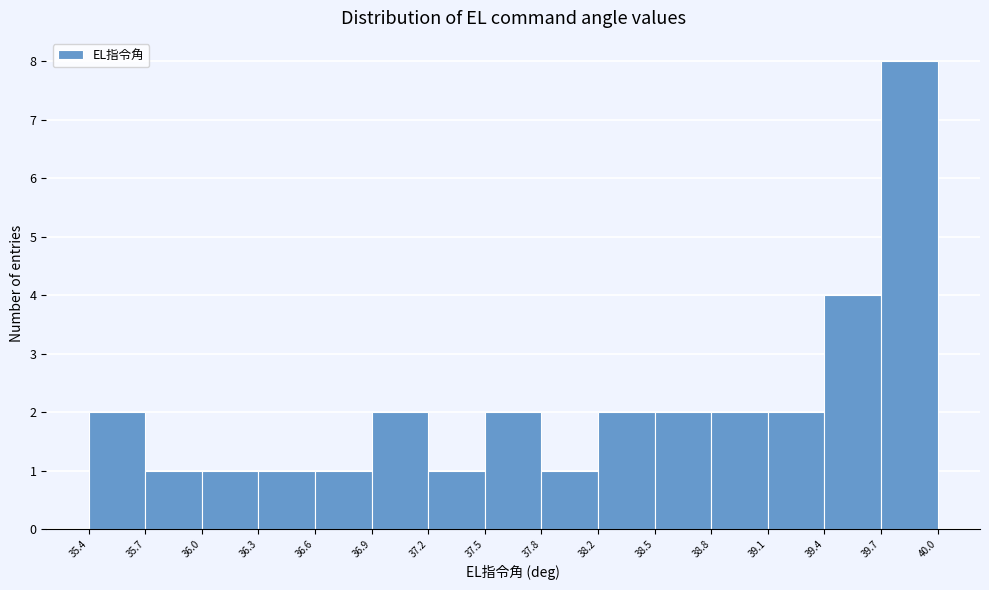

Reading left to right, transcribe this chart: for each bar, give the range it covers on the x-axis and its height. The values are not printed on the chart, so give them approximately, as read against the axis.

35.4 to 35.7: 2
35.7 to 36.0: 1
36.0 to 36.3: 1
36.3 to 36.6: 1
36.6 to 36.9: 1
36.9 to 37.2: 2
37.2 to 37.5: 1
37.5 to 37.8: 2
37.8 to 38.2: 1
38.2 to 38.5: 2
38.5 to 38.8: 2
38.8 to 39.1: 2
39.1 to 39.4: 2
39.4 to 39.7: 4
39.7 to 40.0: 8